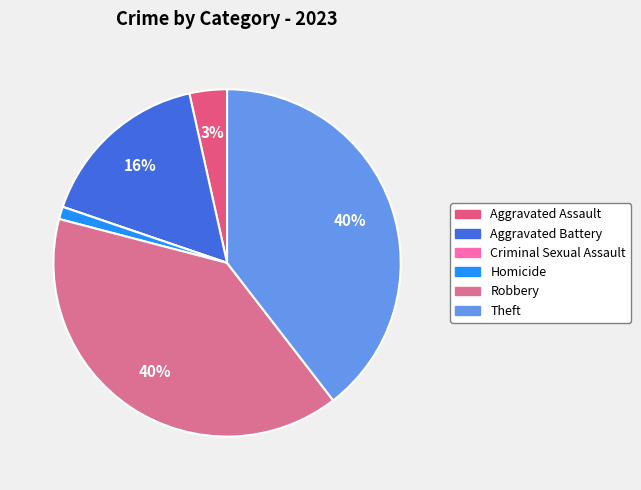

Between Homicide and Criminal Sexual Assault, which is larger?

Homicide